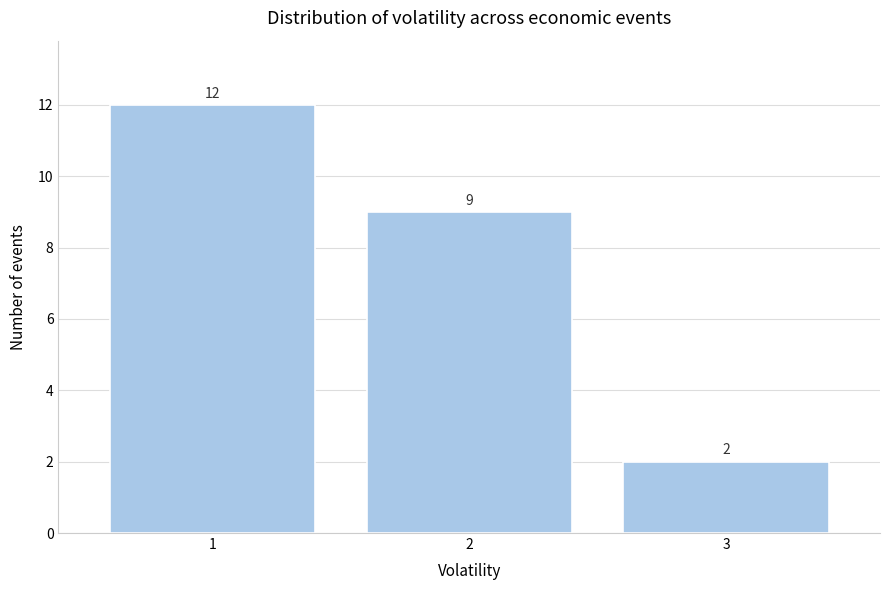

How tall is the bar that spans 0.5 to 1.5 on the x-axis?

12